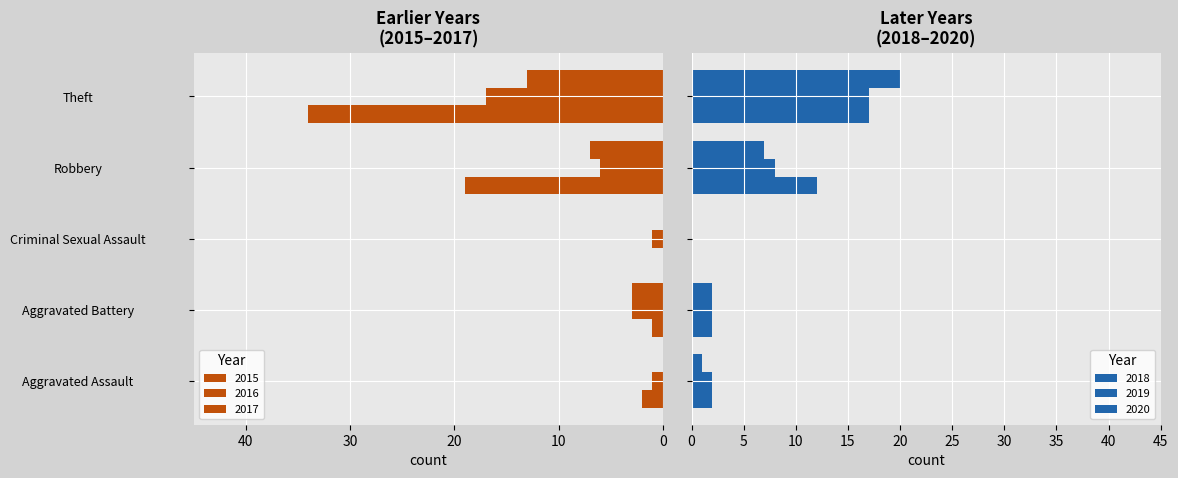

Is it true that 2016 equals -17 at Theft?

True